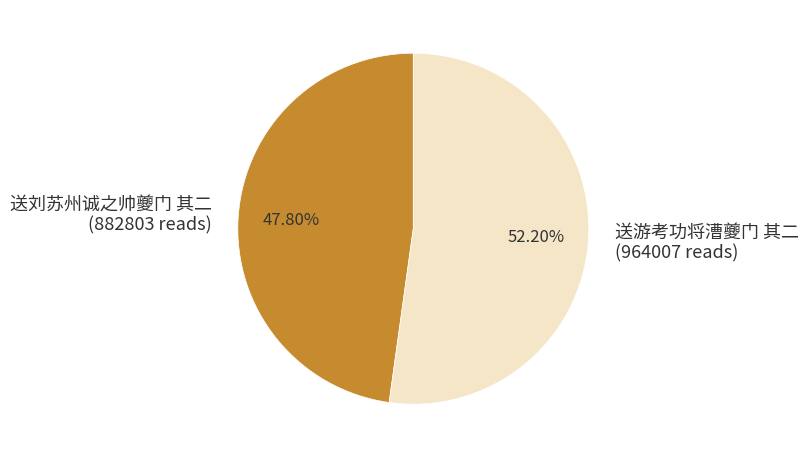

Between 送游考功将漕夔门 其二 and 送刘苏州诚之帅夔门 其二, which is larger?

送游考功将漕夔门 其二